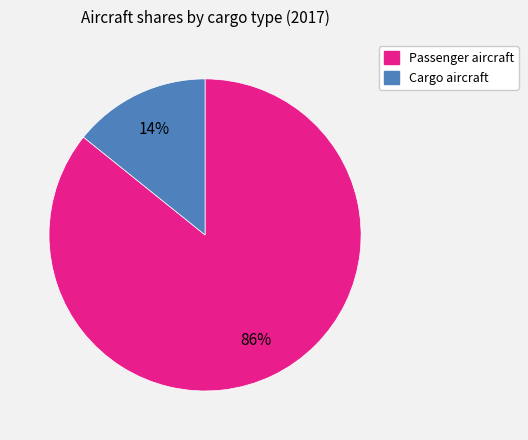

Which category has the smallest portion of the pie?

Cargo aircraft